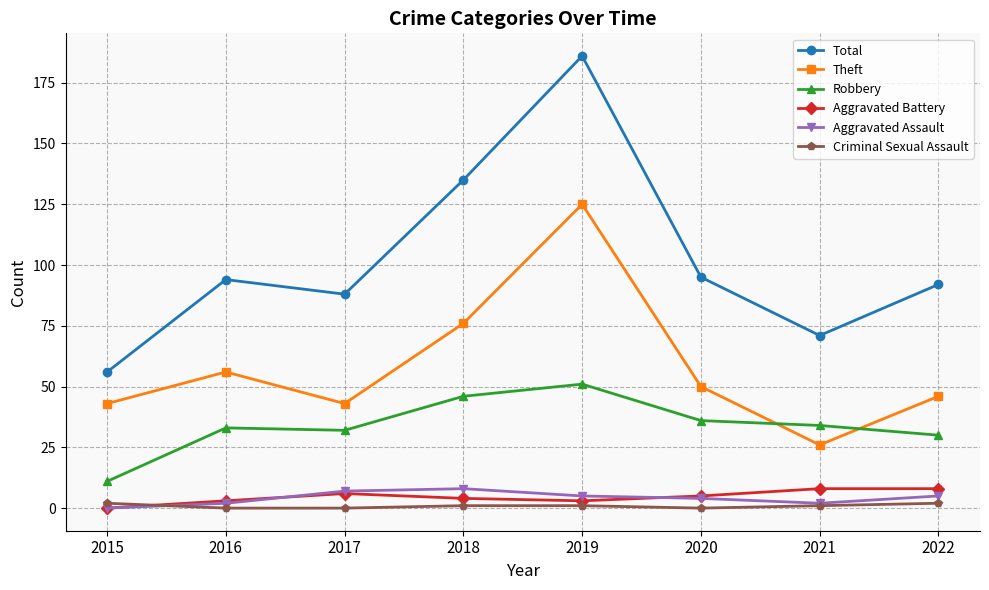

Count the number of categories in the chart.

8